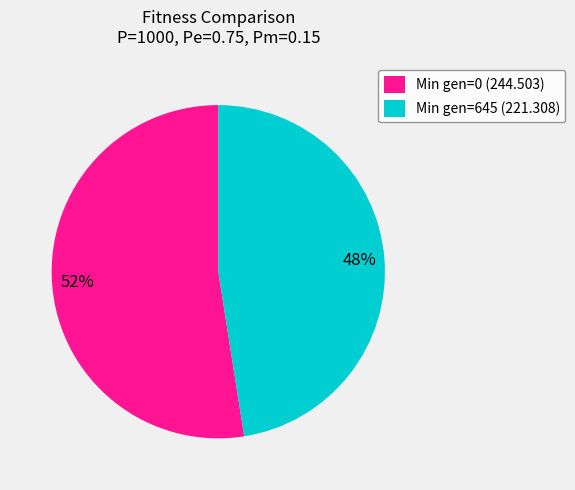

Approximately how many times larger is the value at Min gen=645 (221.308) compared to Min gen=0 (244.503)?

0.9